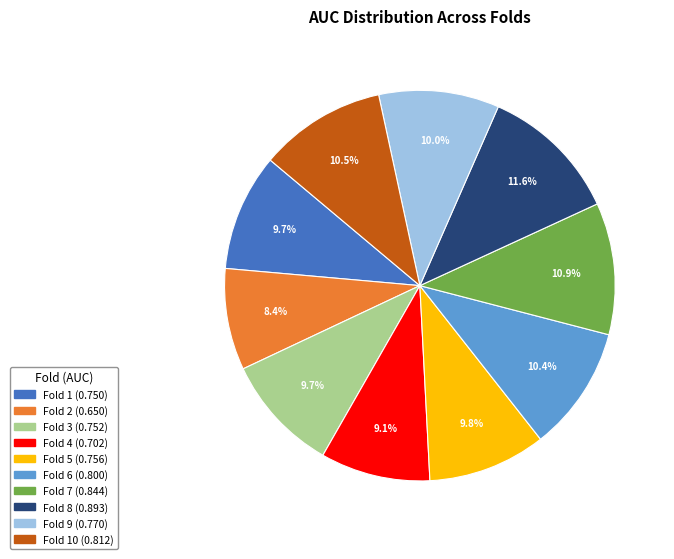

Is there a majority slice in this chart?

No